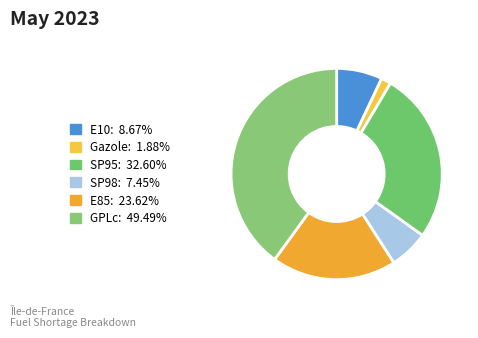

Is there a majority slice in this chart?

No